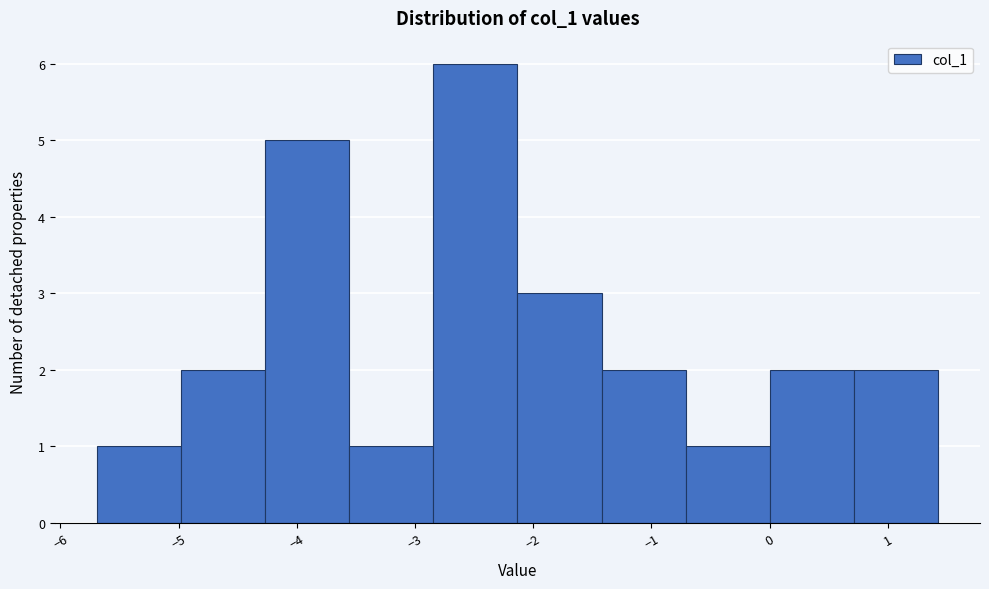

Reading left to right, list every bar in this chart as the range it spans on the x-axis followed by its height. Neither the bar edges nor the heights are printed on the chart, so give them approximately, as read against the axes.

-5.7 to -5.0: 1
-5.0 to -4.3: 2
-4.3 to -3.6: 5
-3.6 to -2.8: 1
-2.8 to -2.1: 6
-2.1 to -1.4: 3
-1.4 to -0.7: 2
-0.7 to 0.0: 1
0.0 to 0.7: 2
0.7 to 1.4: 2